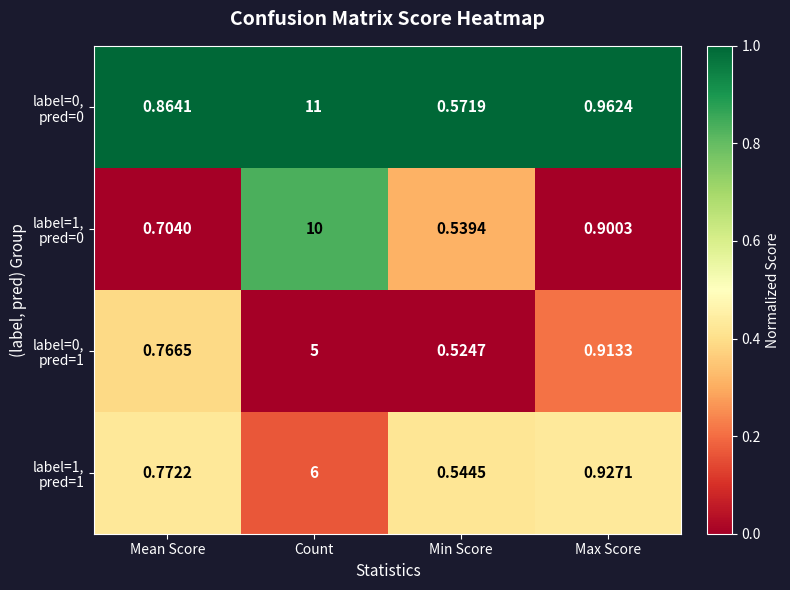

At which category is the sum across all series the highest?

Count